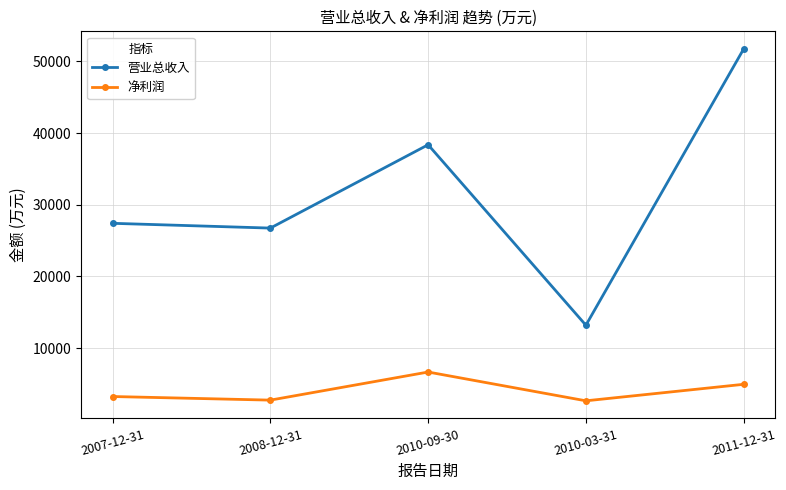

The value of 营业总收入 at 2010-03-31 is 20752. True or false?

False